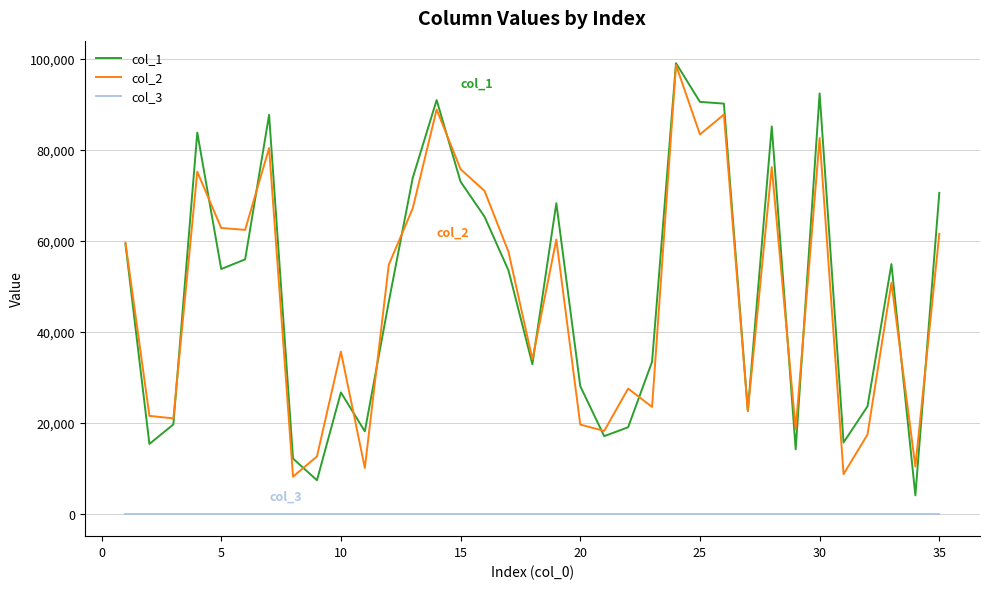

What is the difference between the maximum and minimum values in the col_1 series?

94995